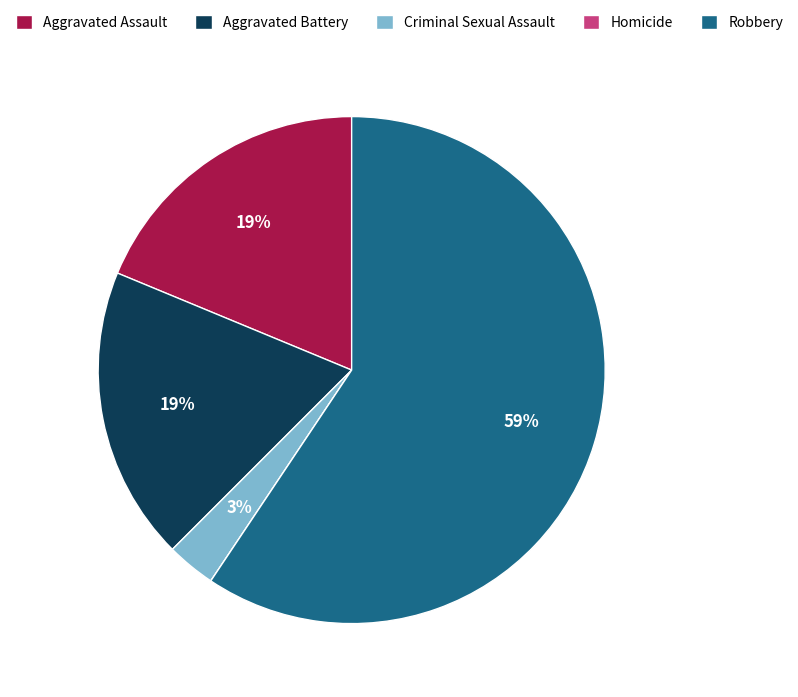

To the nearest percent, what portion does Robbery represent?

59%